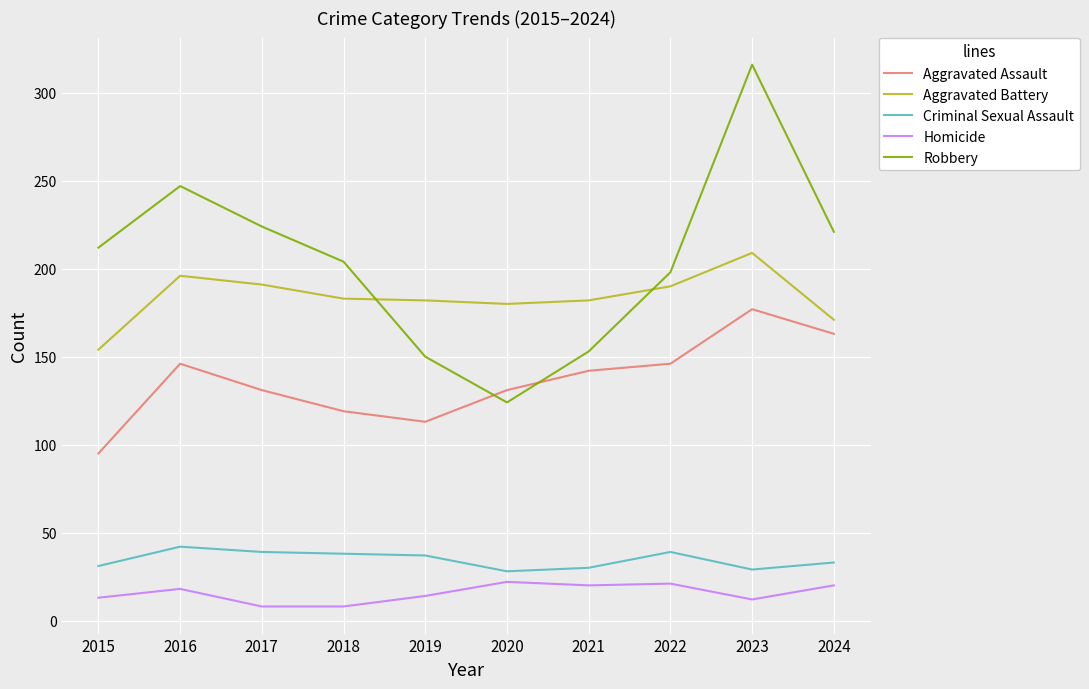

True or false: Aggravated Assault and Aggravated Battery cross at least once.

False